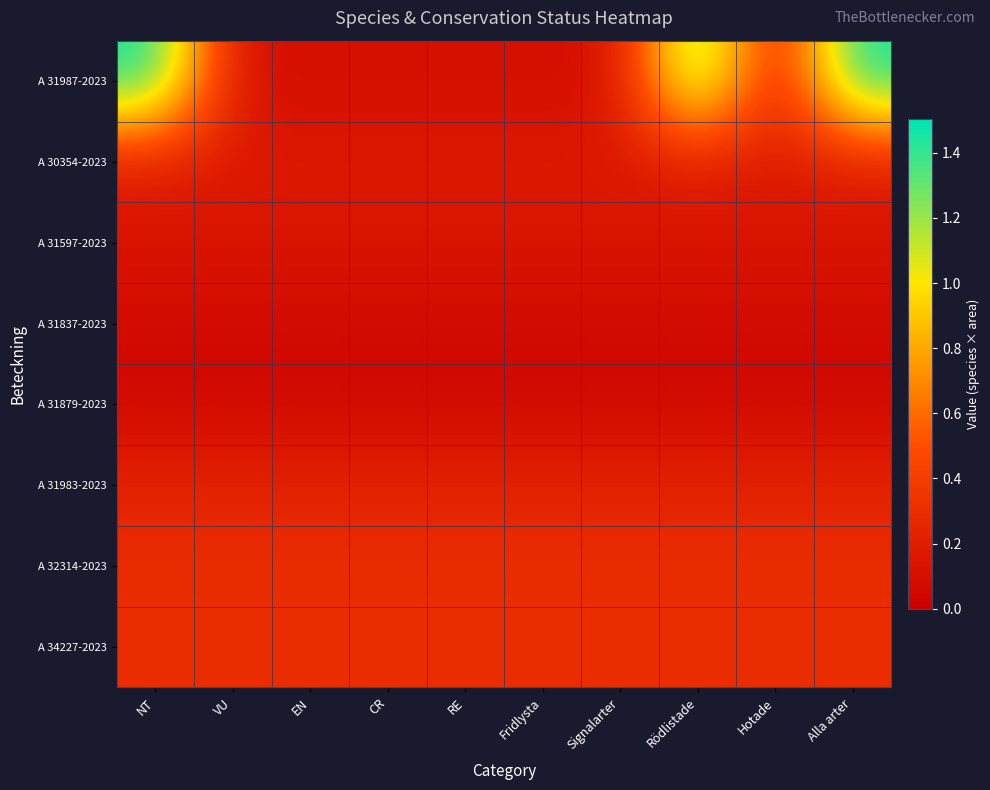

What is the greatest value displayed?

1.5